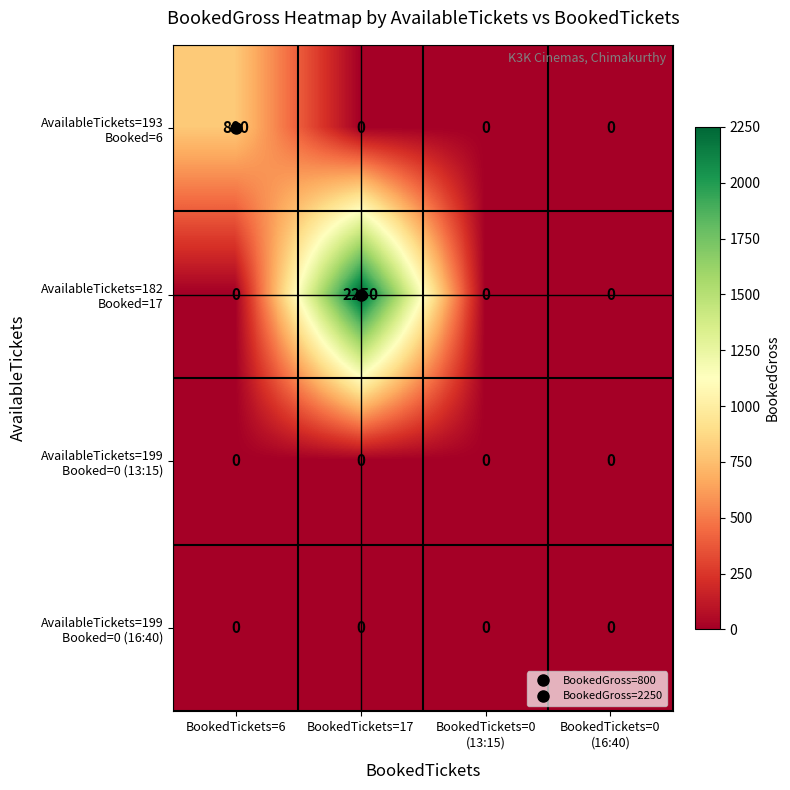

What is the greatest value displayed?

2250